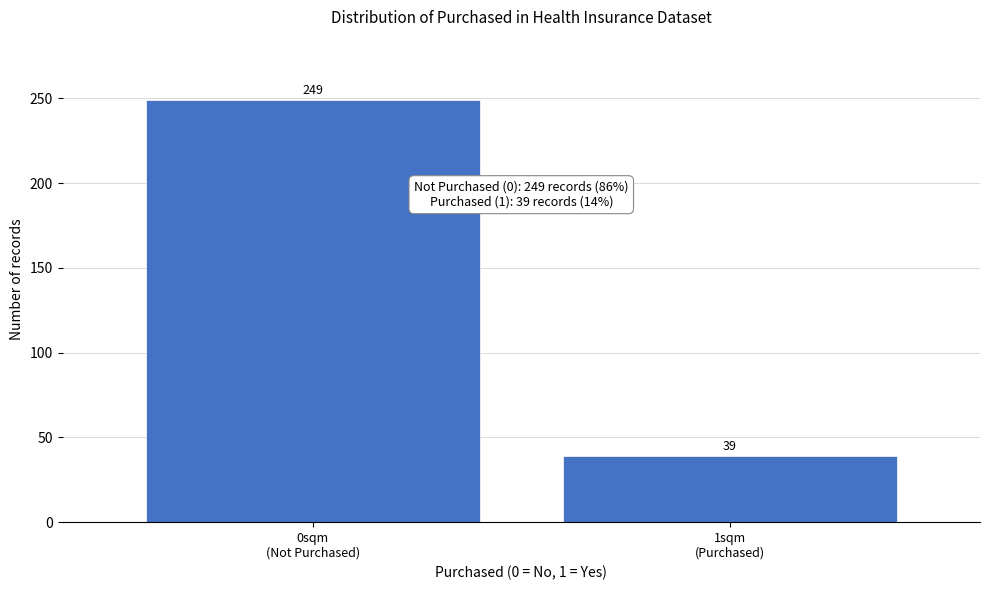

Reading left to right, what are all the values shown in this chart?

249	39